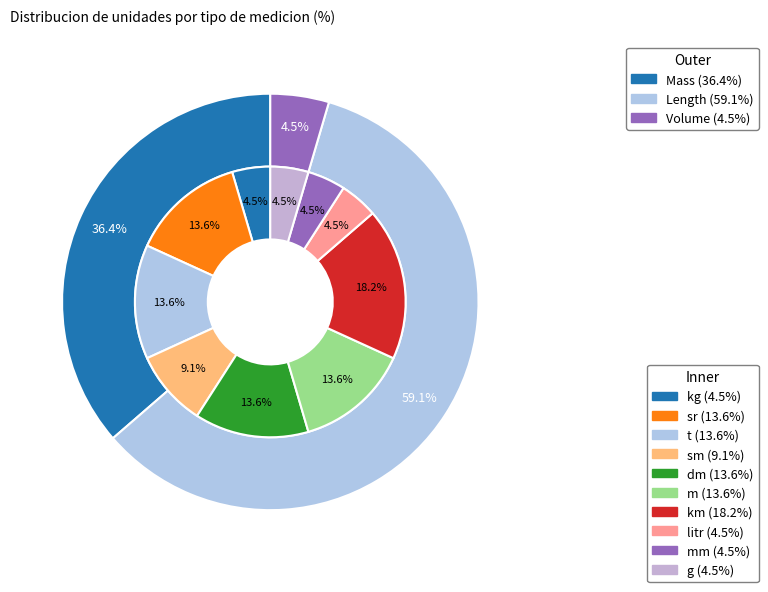

What portion of the pie excludes km?

81.8%